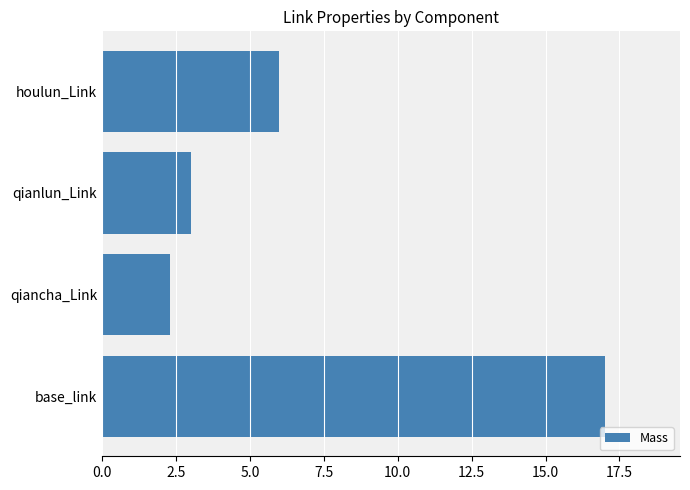

What is the difference between the values at houlun_Link and qiancha_Link?

3.7